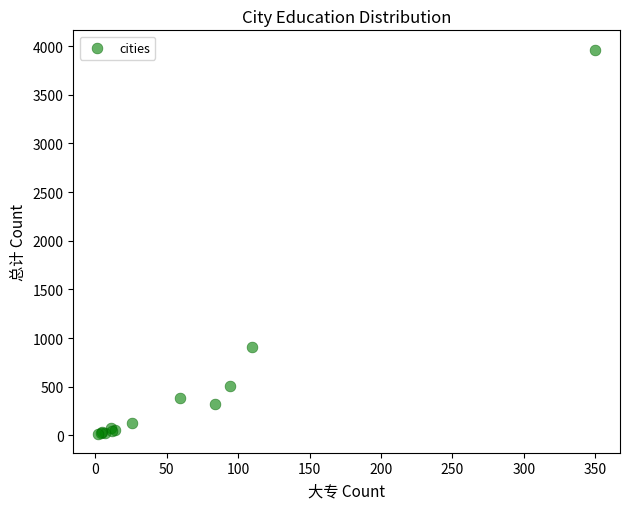

What Y value in the scatter plot is closest to 1992?

912